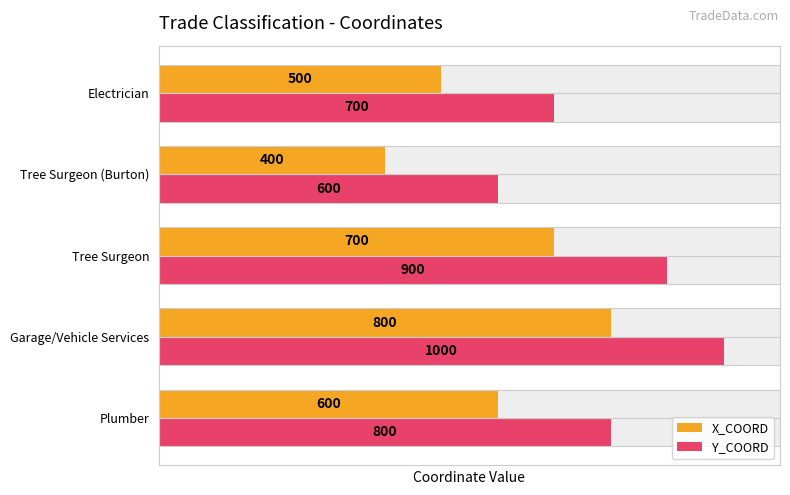

Does the chart contain stacked bars?

No